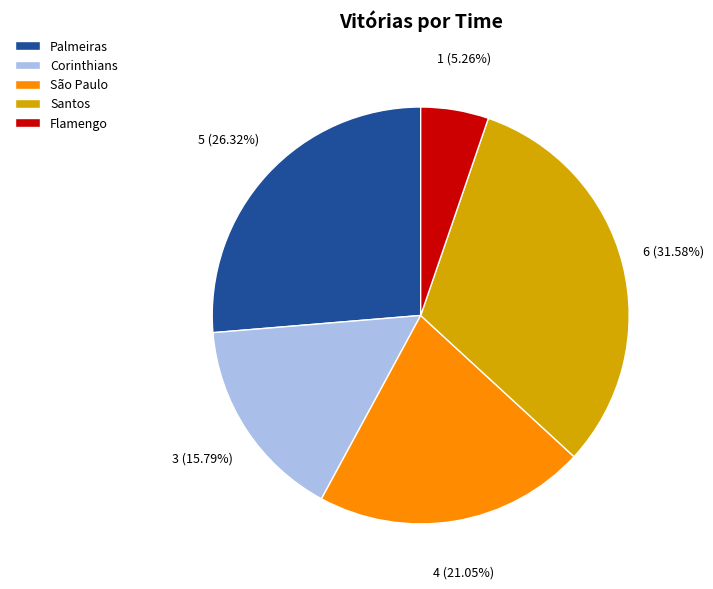

Is it true that São Paulo is 21% of the pie?

True